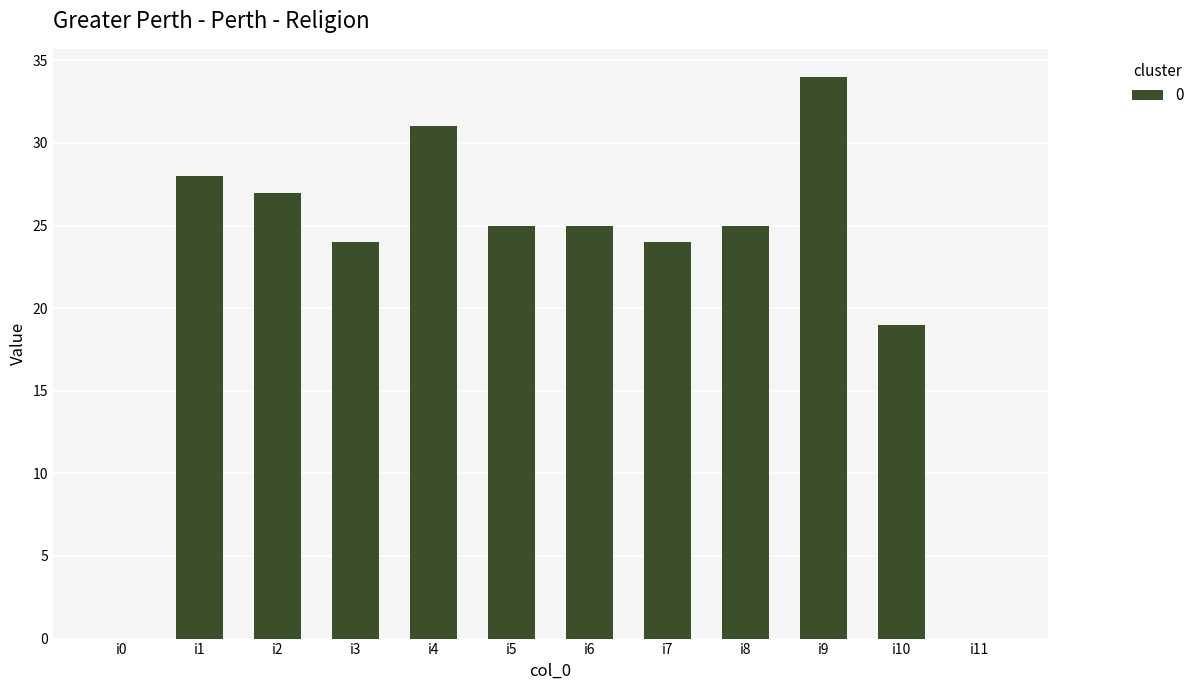

At which category does the chart reach its peak across all series?

i9